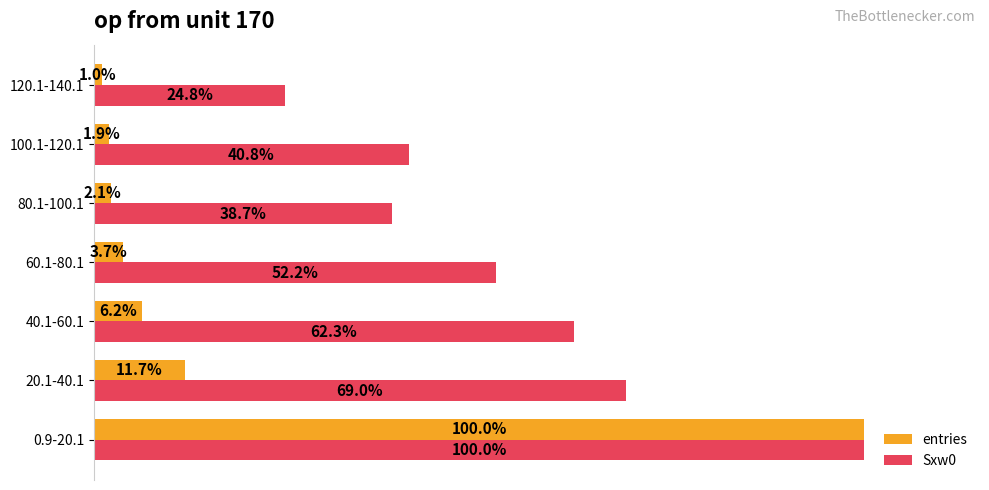

Rank the categories by entries value from lowest to highest.

120.1-140.1, 100.1-120.1, 80.1-100.1, 60.1-80.1, 40.1-60.1, 20.1-40.1, 0.9-20.1